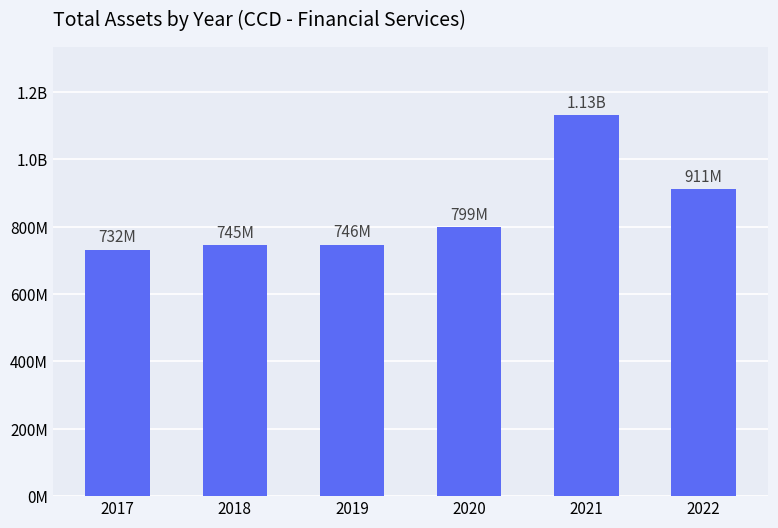

What is the value of the 6th bar from the left?

911488088.0